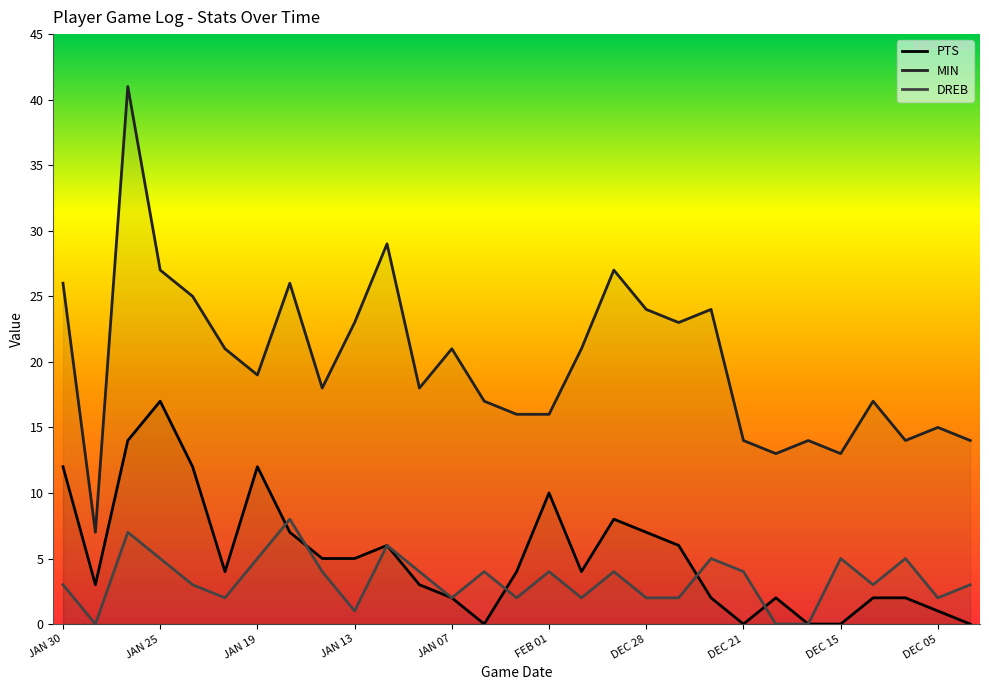

Where is the first local maximum for PTS?

JAN 25